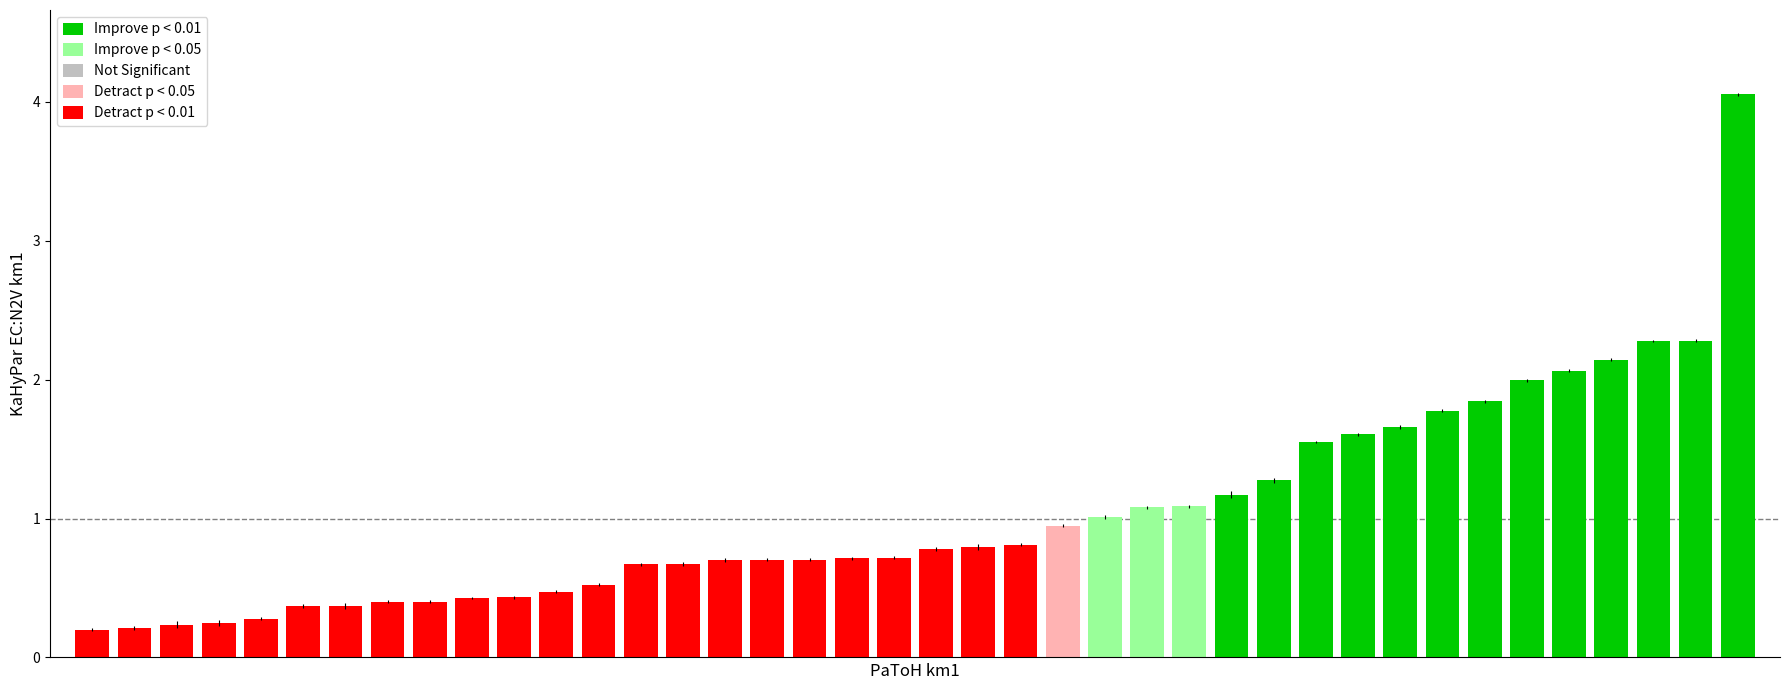

Are the bars horizontal?

No